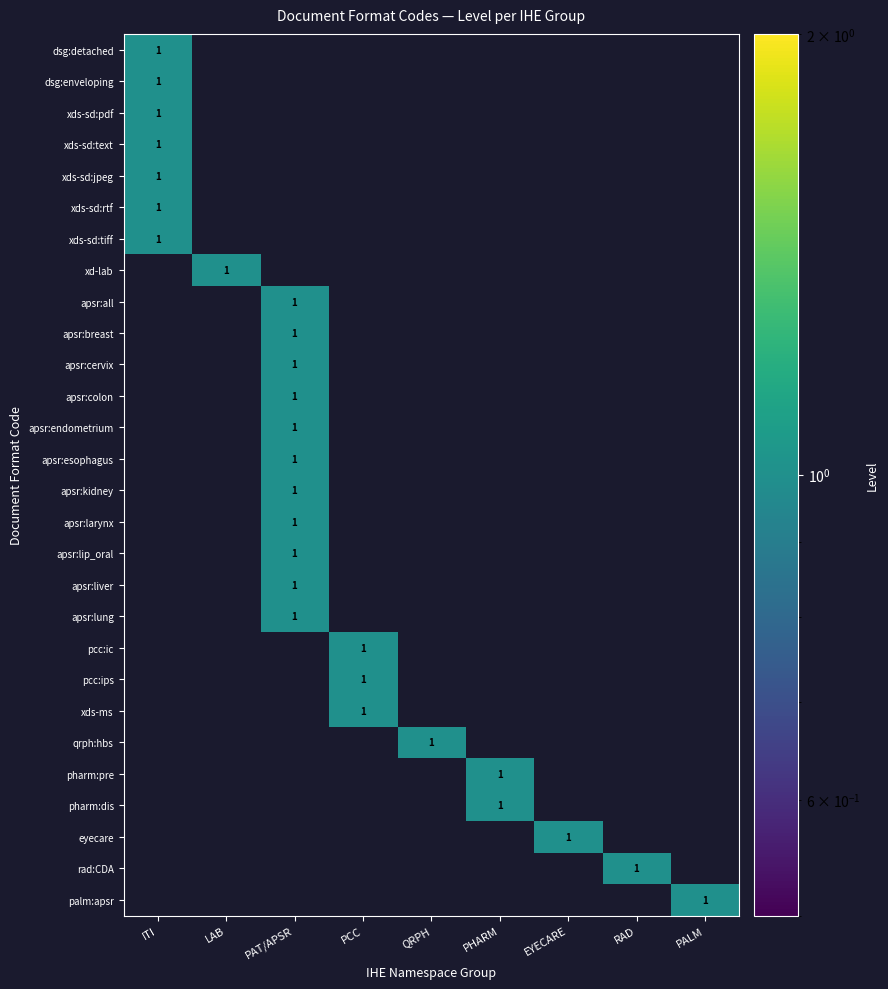

Is it true that xds-sd:jpeg equals 1 at ITI?

True